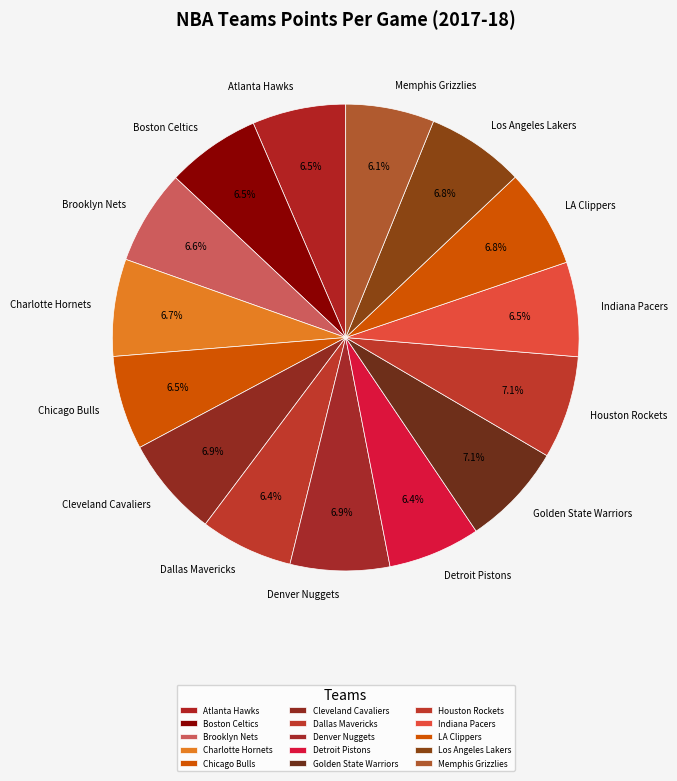

Is it true that Atlanta Hawks is 12% of the pie?

False